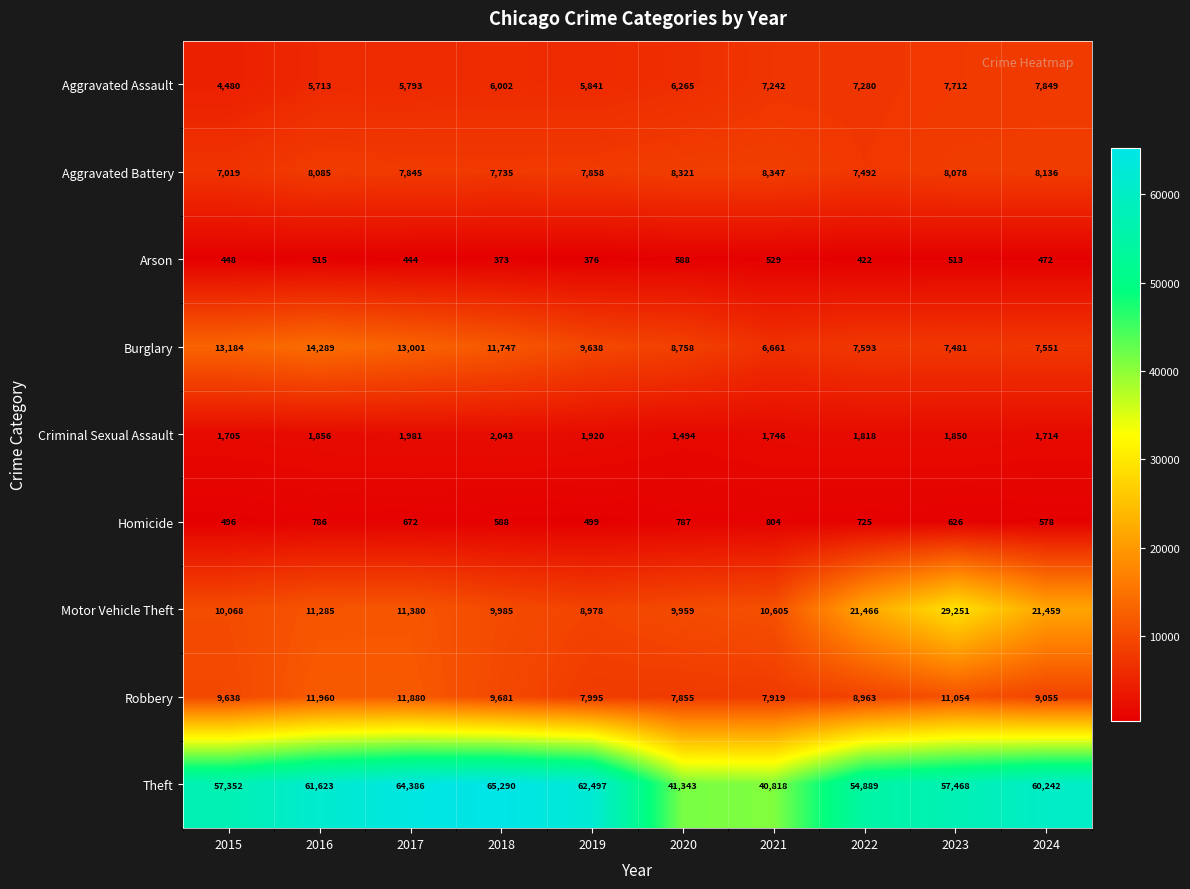

Rank the series at 2018 from lowest to highest value.

Arson, Homicide, Criminal Sexual Assault, Aggravated Assault, Aggravated Battery, Robbery, Motor Vehicle Theft, Burglary, Theft